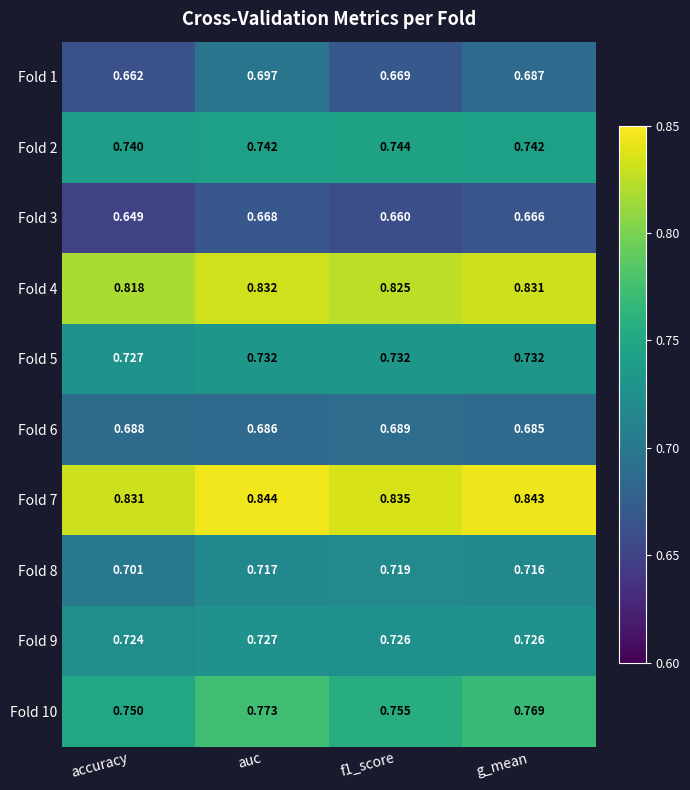

Where is Fold 2 nearest to the value 0?

accuracy